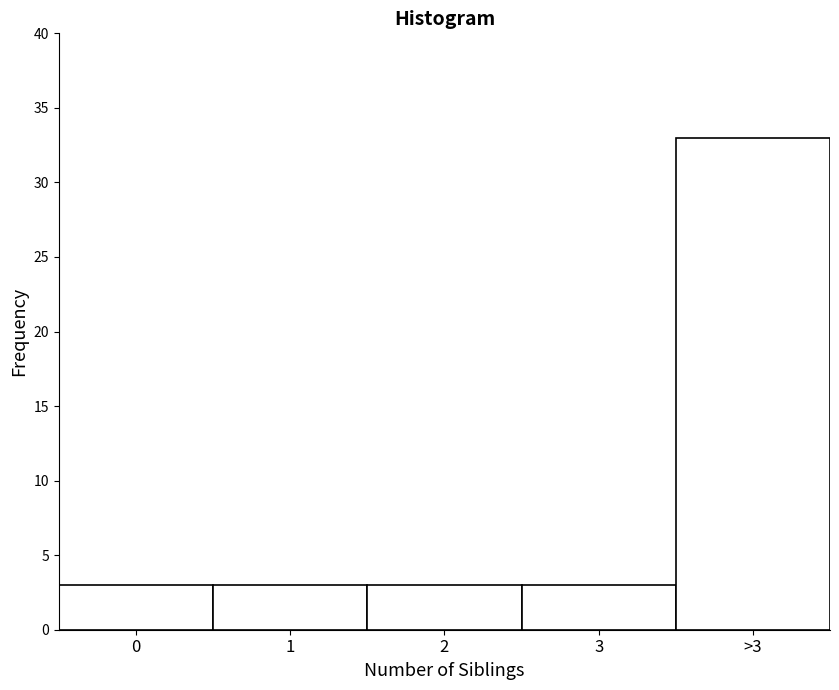

Reading left to right, extract all data points from this chart.

0=3	1=3	2=3	3=3	>3=33